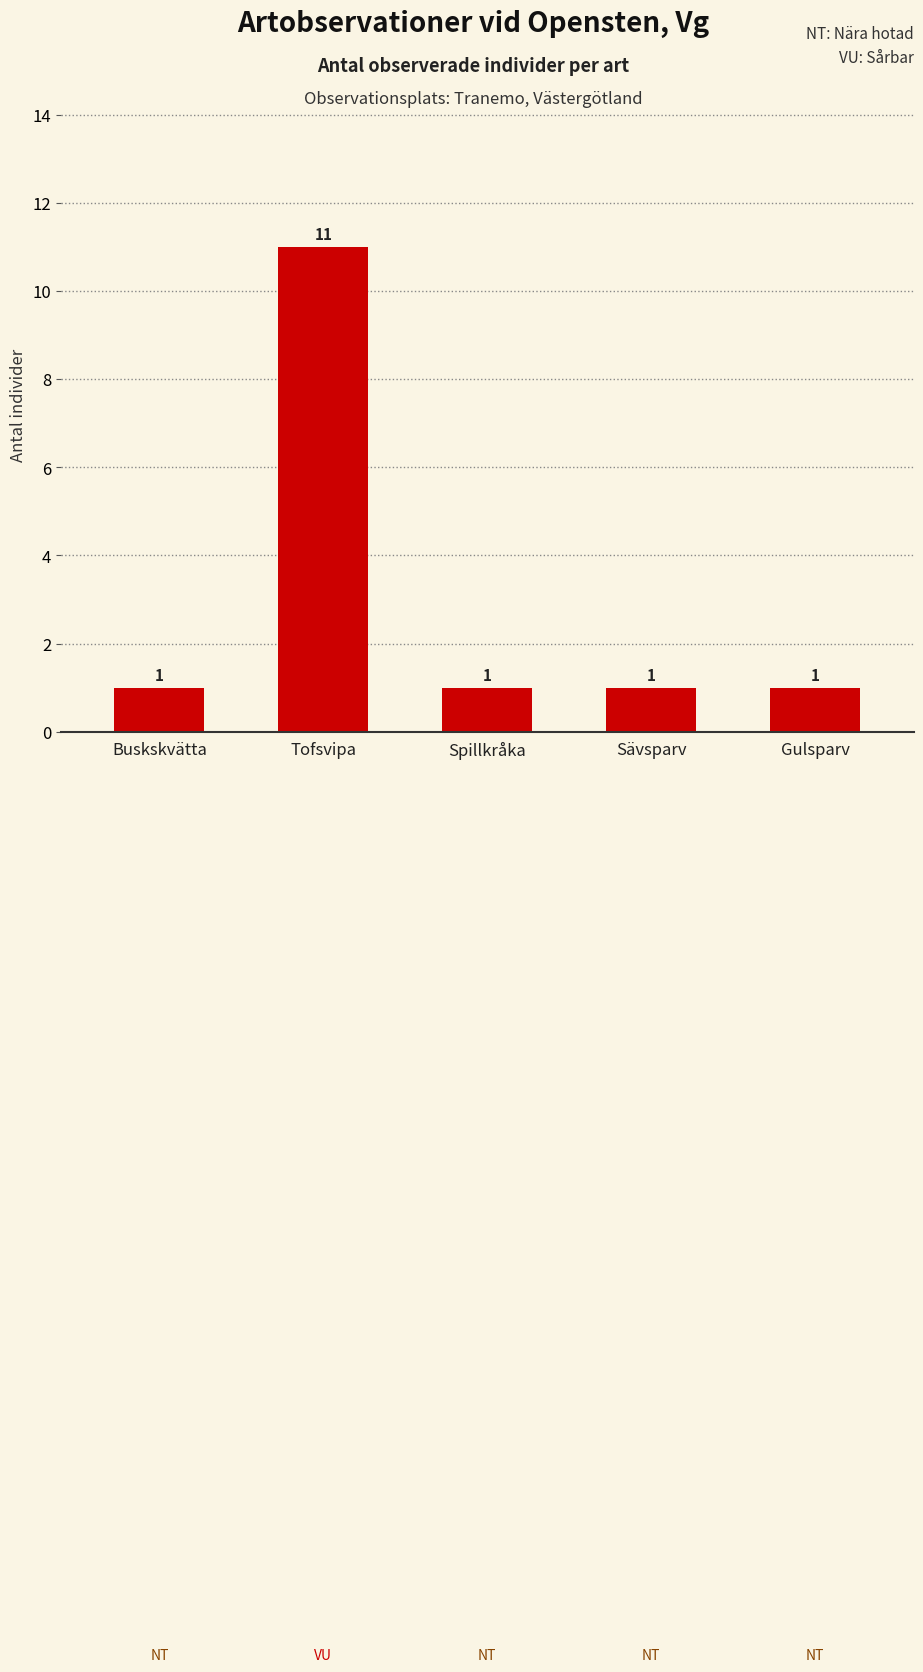

Reading right to left, transcribe all the data shown in this chart.

Gulsparv=1	Sävsparv=1	Spillkråka=1	Tofsvipa=11	Buskskvätta=1